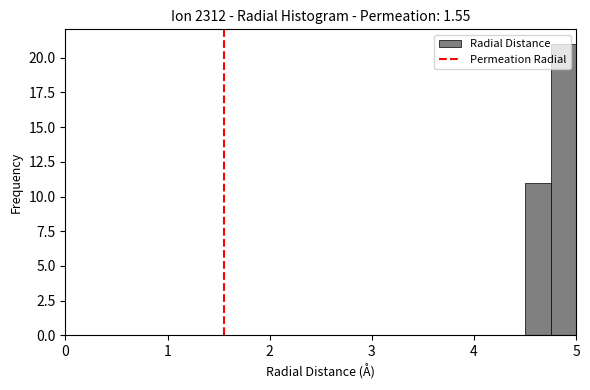

Around what value on the x-axis is the tallest bar? Give the approximate position of its centre, as read against the axis.

4.9